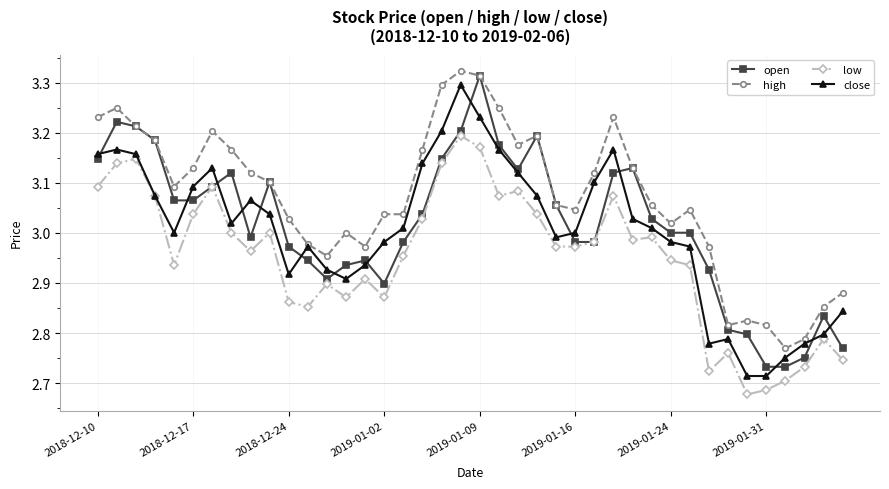

What are all the series names shown in the legend?

open, high, low, close